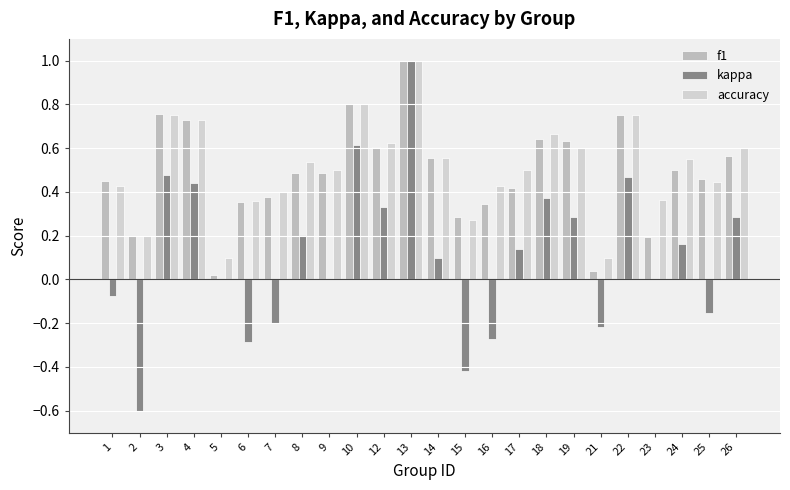

At which label does kappa first exceed 0?

3